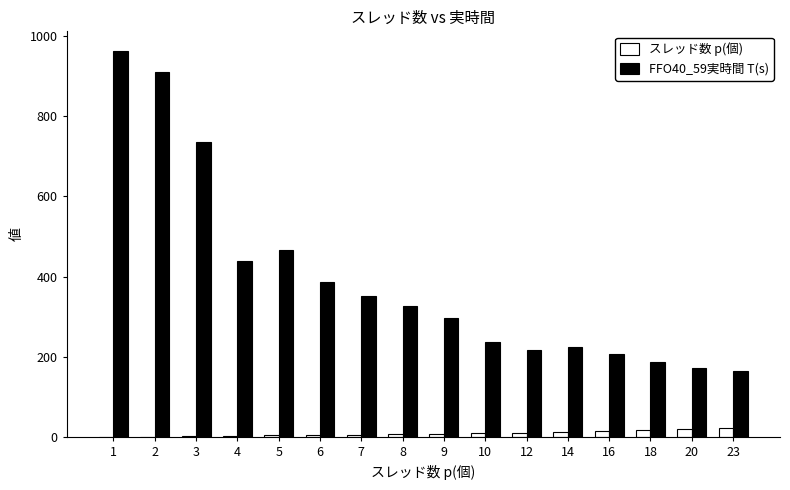

What is the highest value of the スレッド数 p(個) series?

23.0